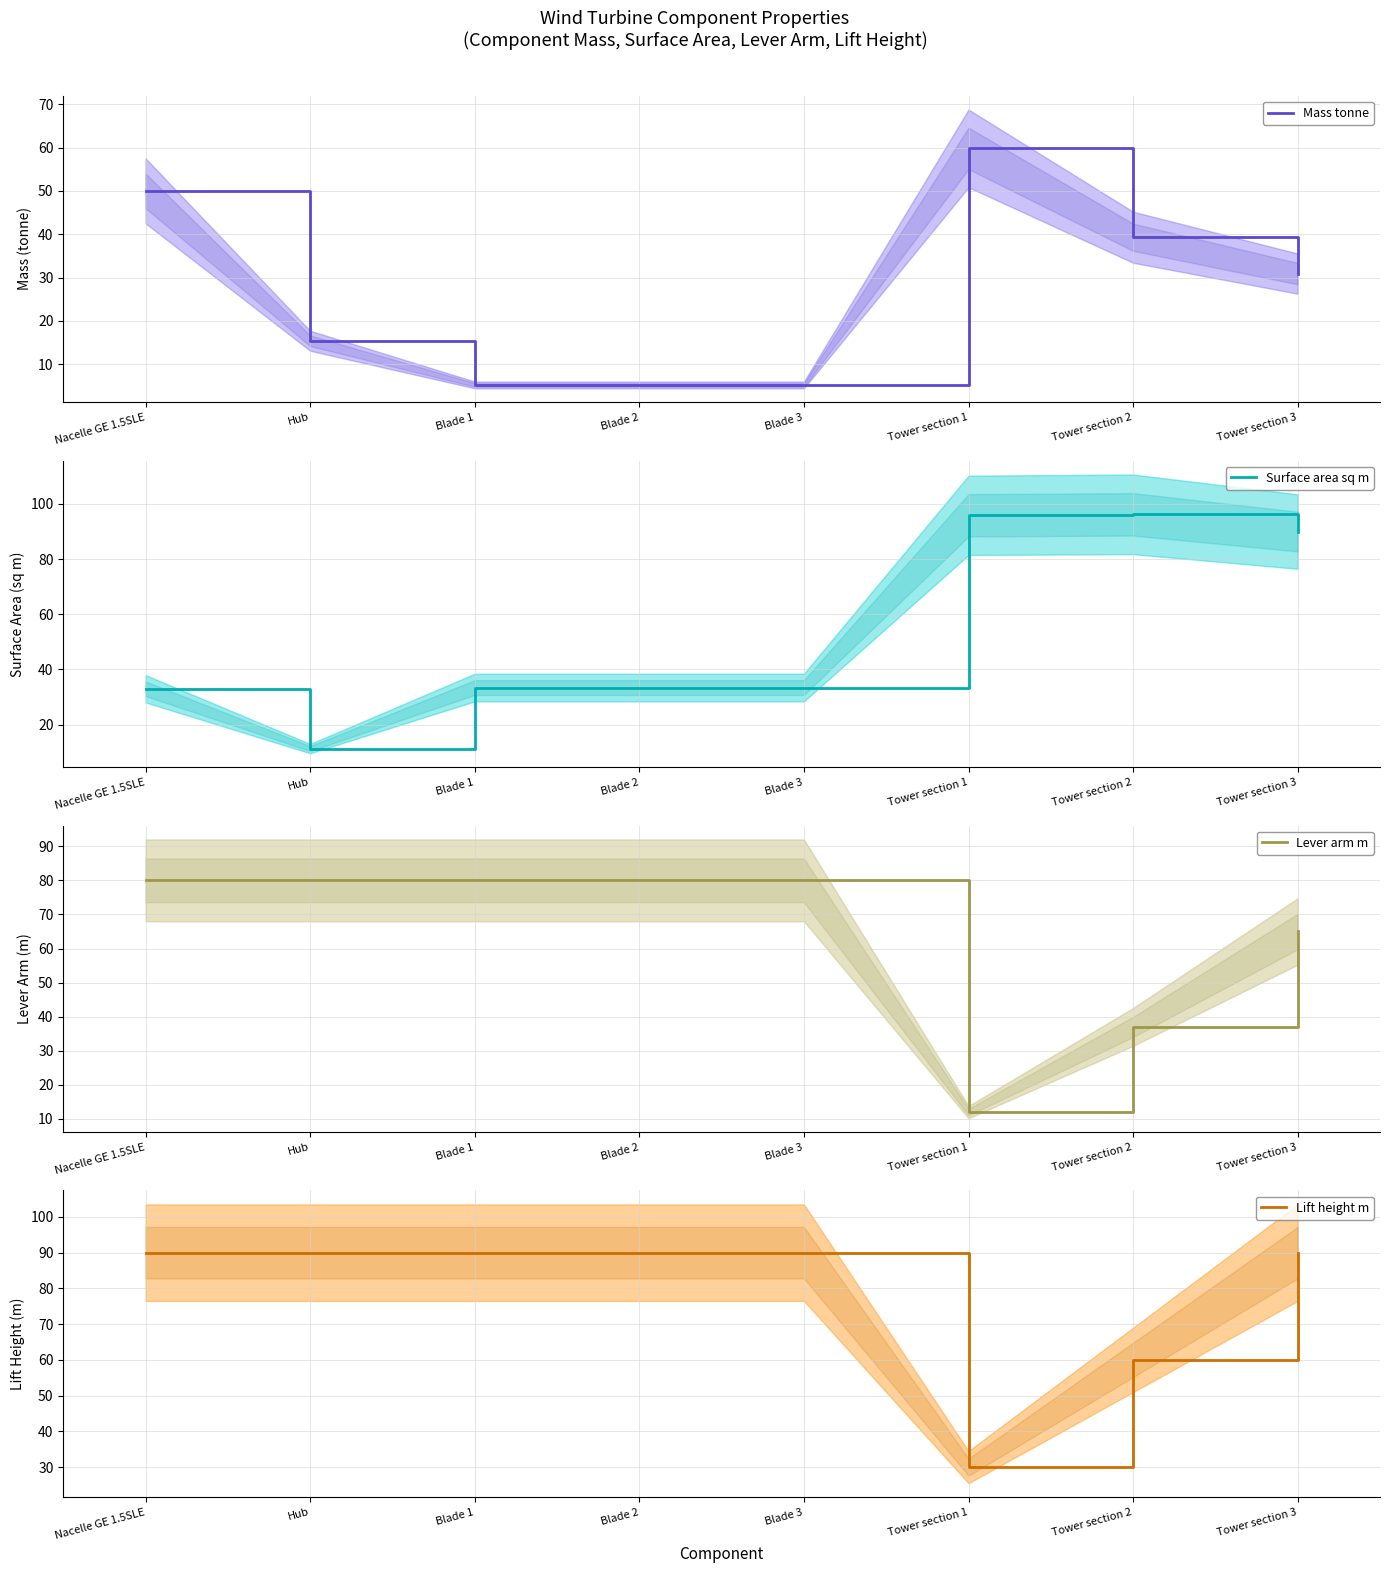

True or false: Lever arm m and Lift height m cross at least once.

False